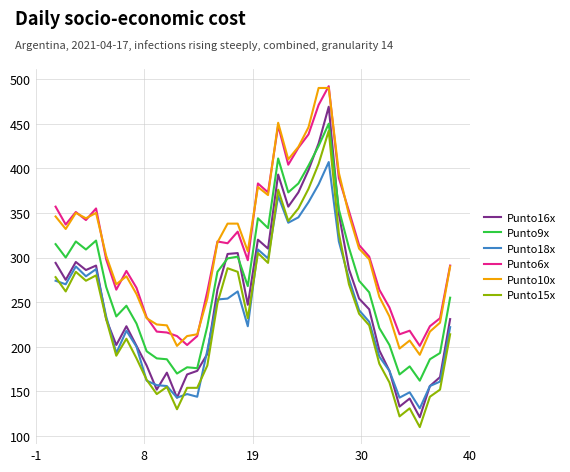

How many distinct data groups are displayed?

6